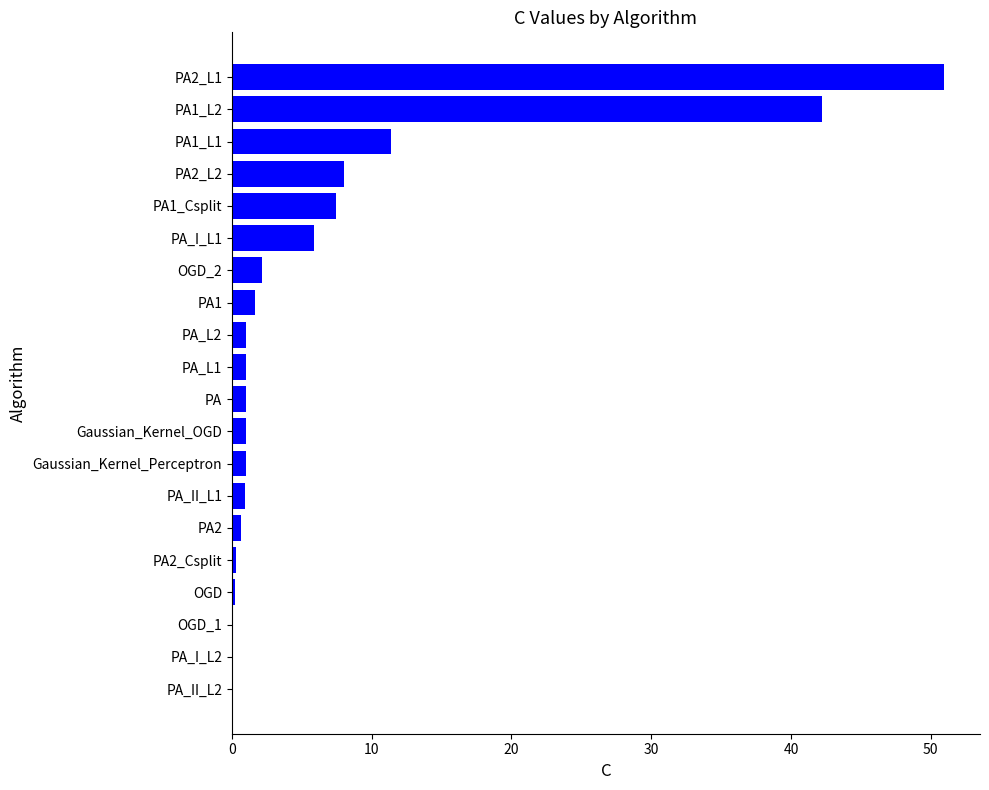

At which label is the value closest to 25?

PA1_L1